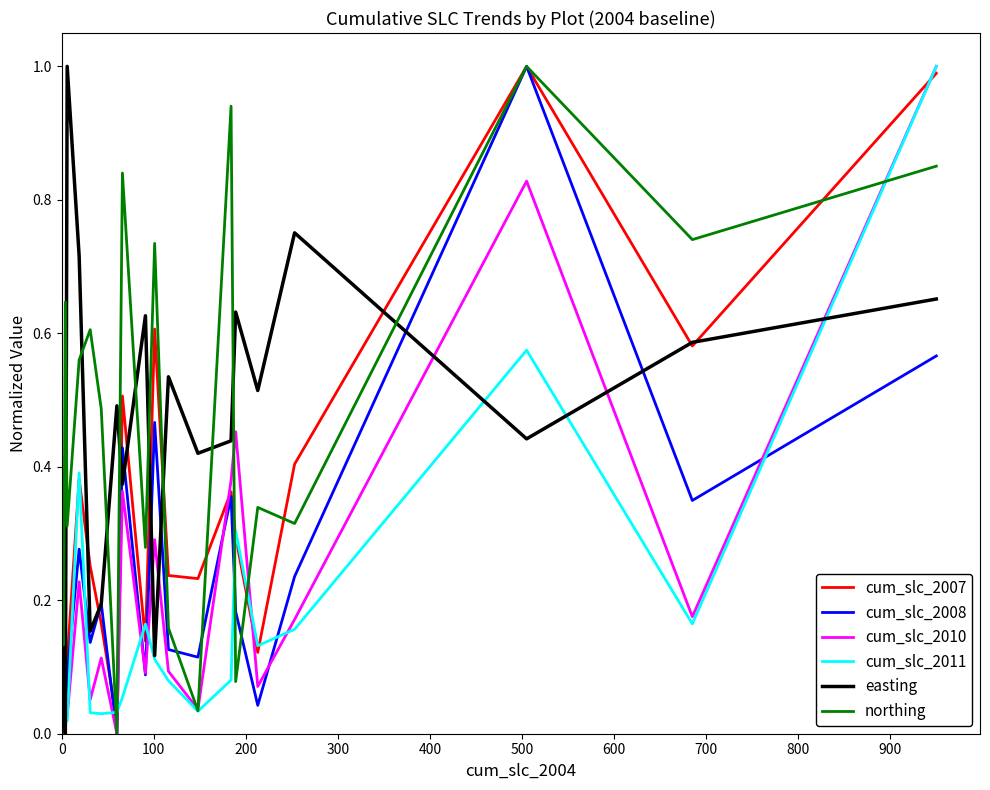

What is the highest value of the easting series?

1.0